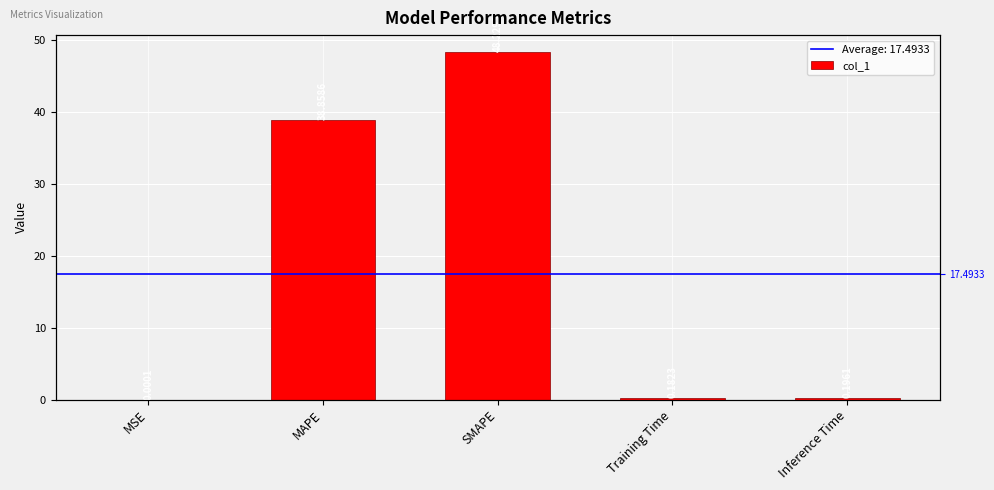

Is it true that the value at Inference Time is 0.1?

False